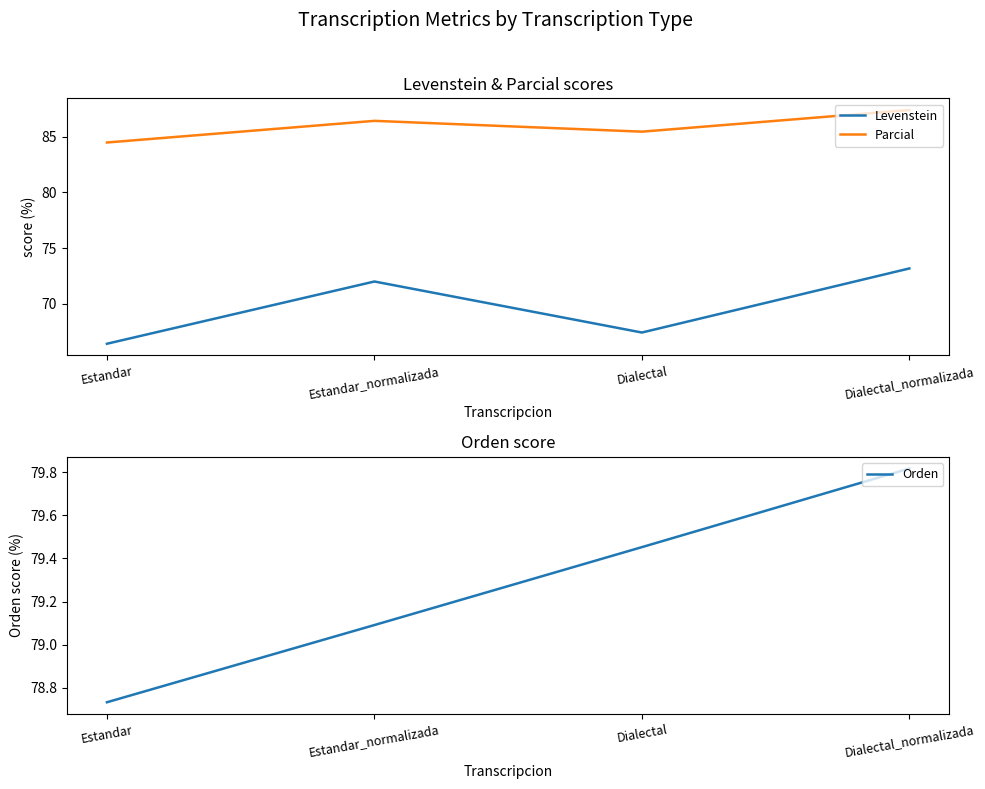

Is this an area chart (filled region under the line)?

No